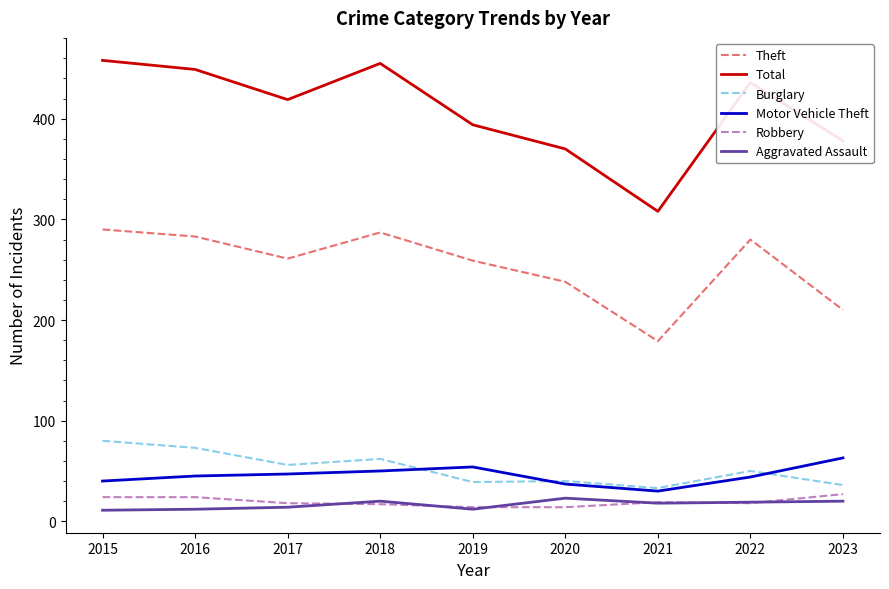

Which series has the largest range (max minus min)?

Total